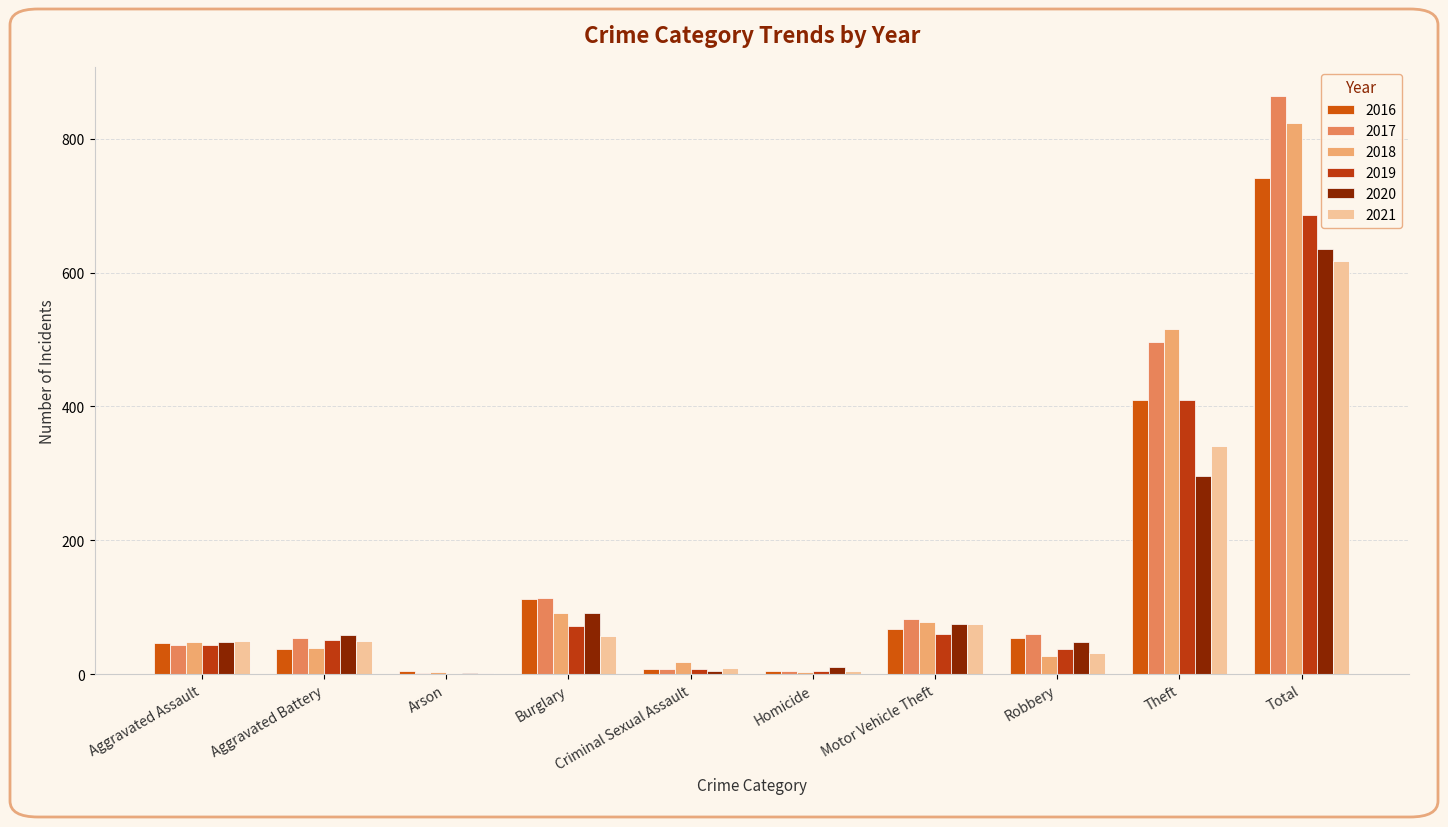

How many series are shown in this chart?

6